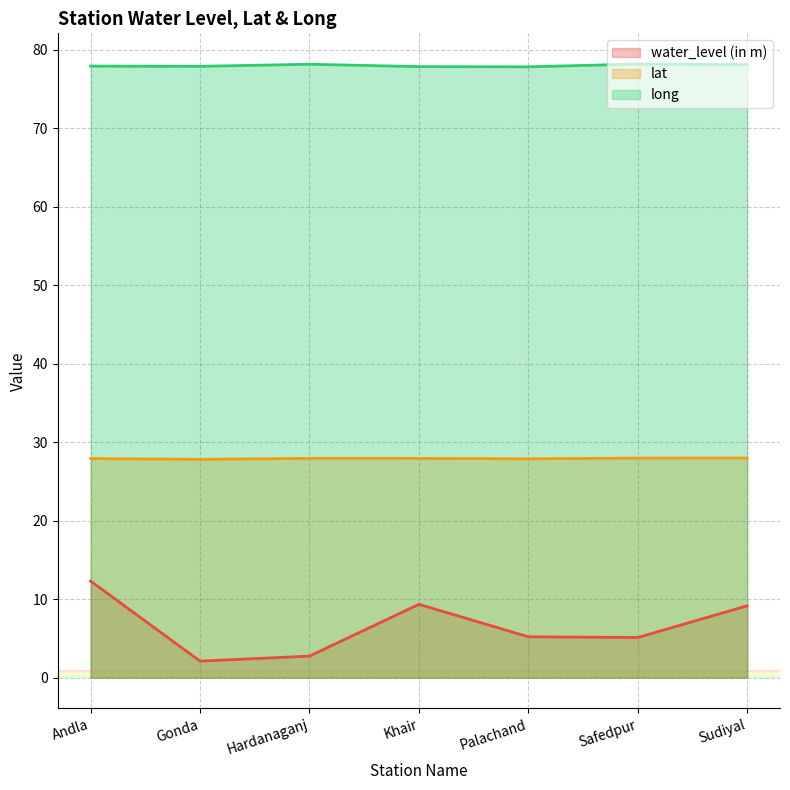

Which category has the highest value in the long series?

Safedpur